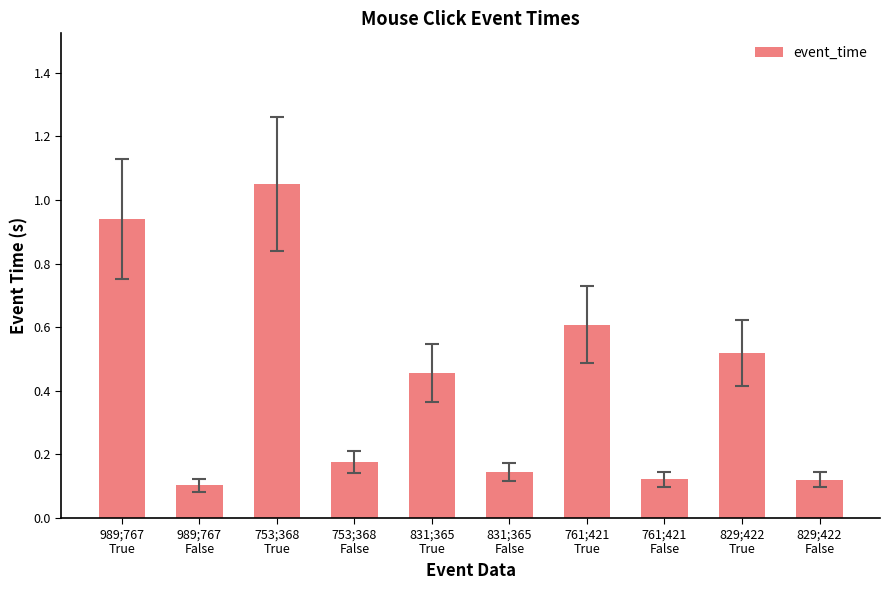

What is the sum of all values?

4.2